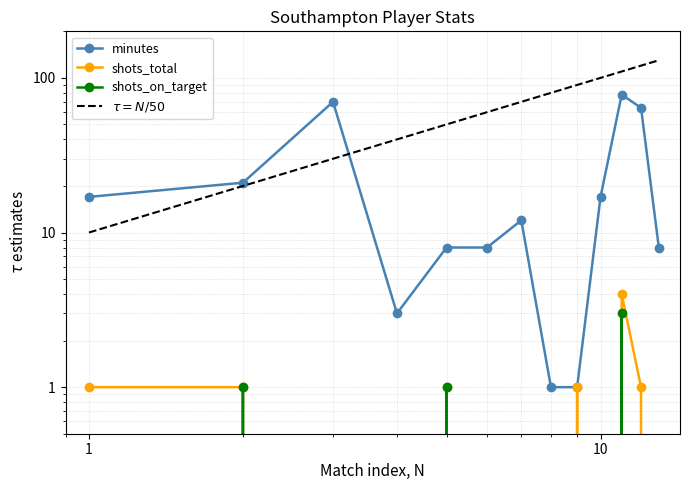

Reading left to right, extract all data points from this chart.

minutes: 17	21	70	3	8	8	12	1	1	17	78	64	8
shots_on_target: 0	1	0	0	1	0	0	0	0	0	3	0	0
shots_total: 1	1	0	0	1	0	0	0	1	0	4	1	0